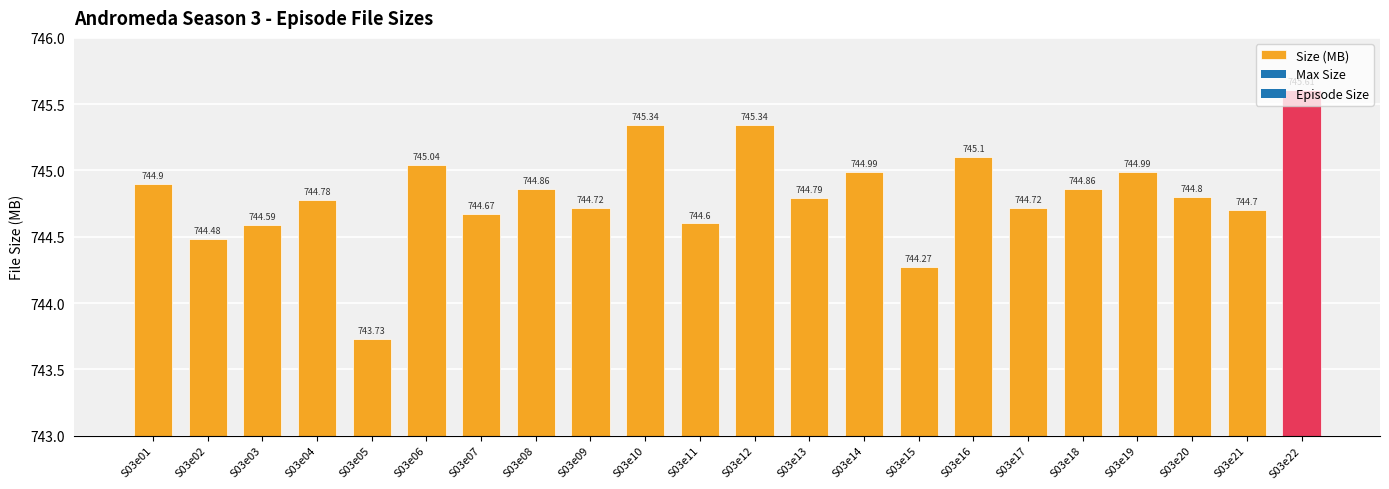

What is the ratio of the value at S03e19 to the value at S03e10?

1.0